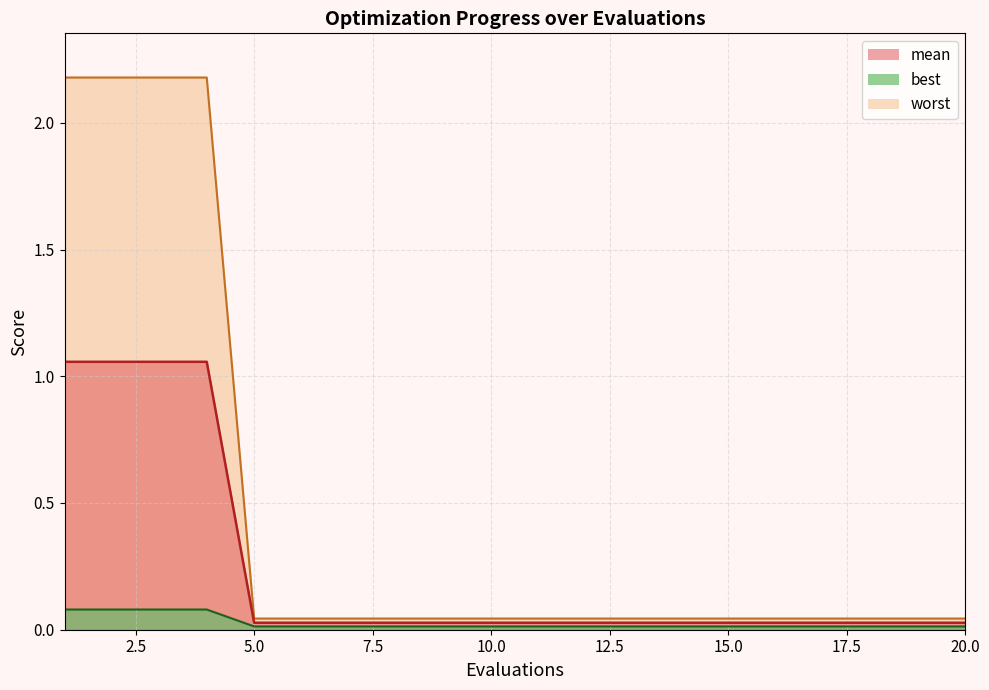

What is the total value across all series at 13?

0.1